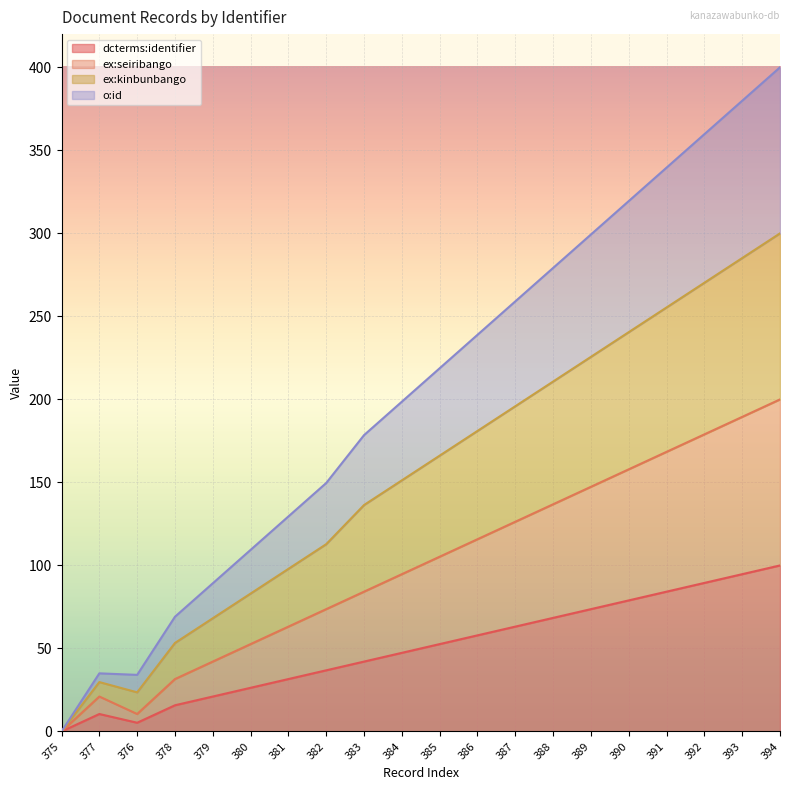

Is it true that o:id equals 92.8 at 378?

False